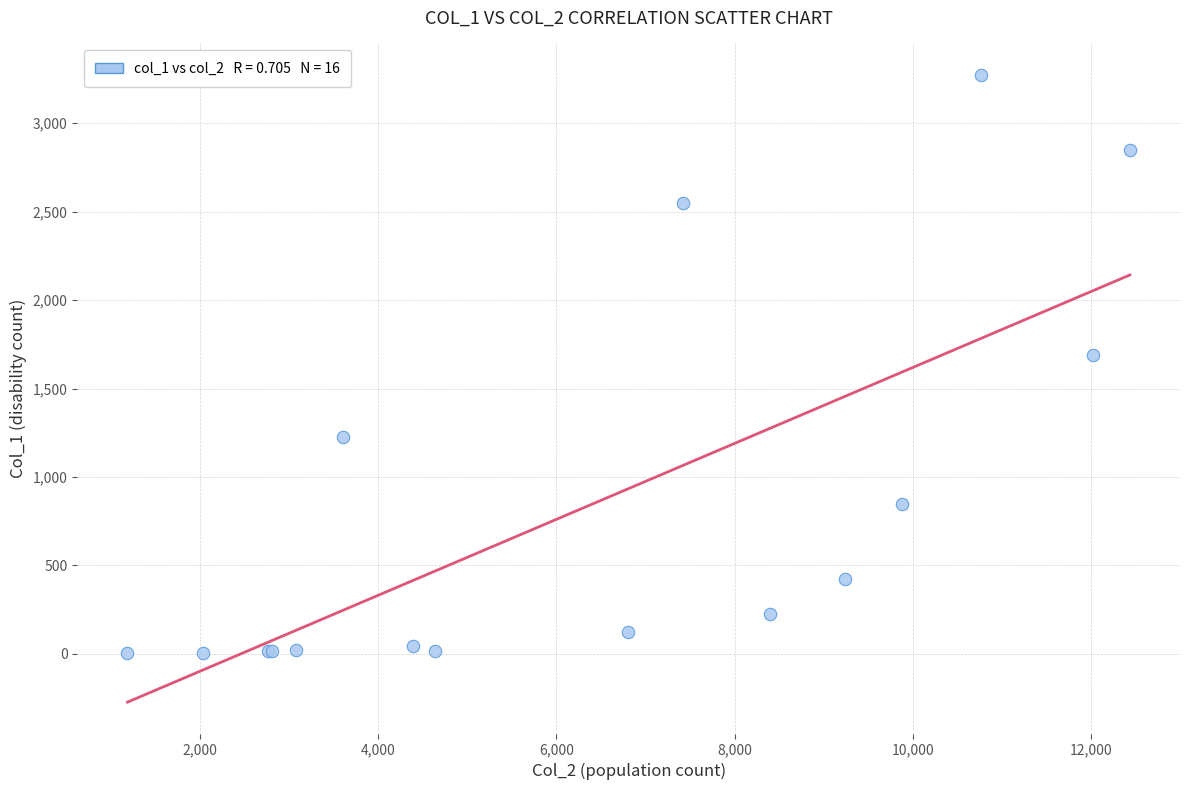

What Y value in the scatter plot is closest to 1638?

1690